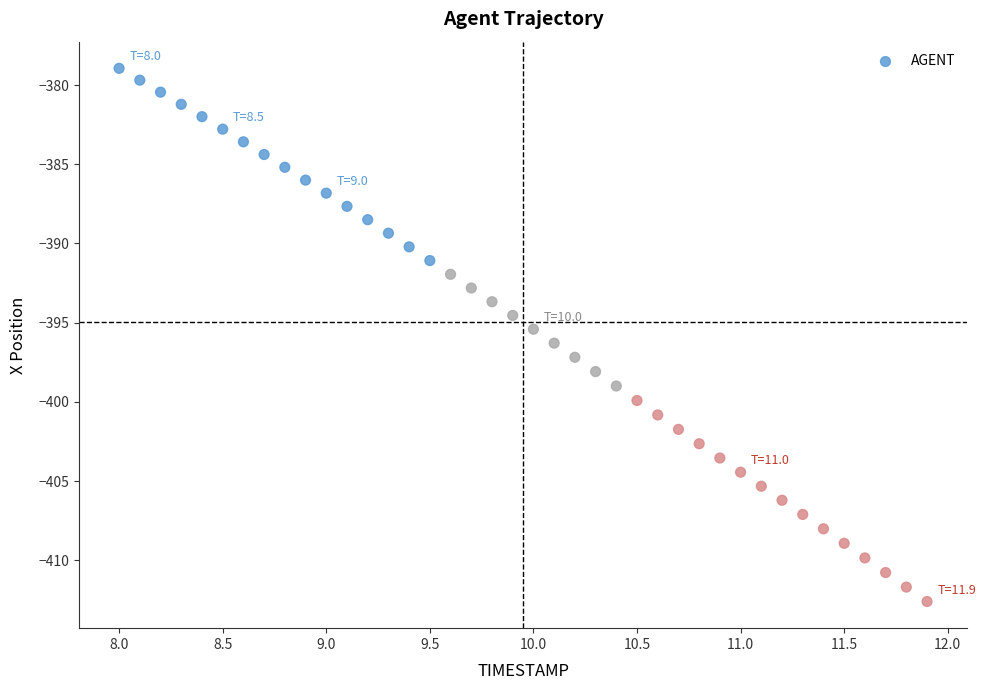

What is the range of Y values (max minus min)?

33.7